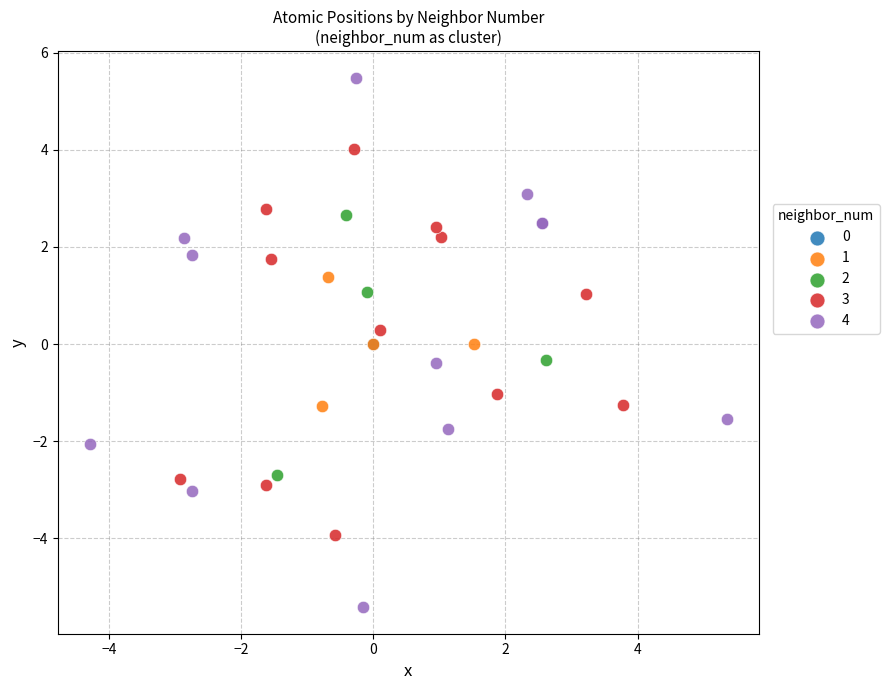

Which series reaches the minimum Y coordinate?

4